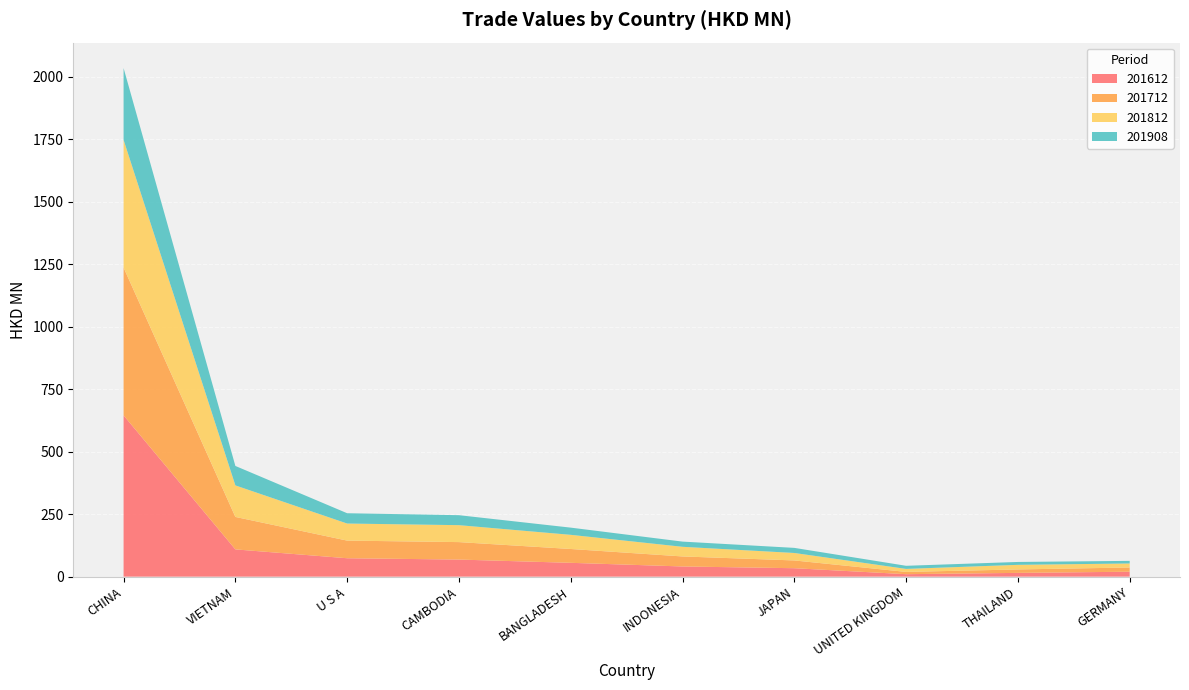

Reading left to right, what are all the values shown in this chart?

201612: CHINA=645.0	VIETNAM=109.0	U S A=73.6	CAMBODIA=68.3	BANGLADESH=55.2	INDONESIA=40.7	JAPAN=33.7	UNITED KINGDOM=9.8	THAILAND=15.0	GERMANY=19.7
201712: CHINA=591.1	VIETNAM=129.9	U S A=70.5	CAMBODIA=69.9	BANGLADESH=55.3	INDONESIA=40.1	JAPAN=31.1	UNITED KINGDOM=9.1	THAILAND=13.8	GERMANY=16.9
201812: CHINA=510.9	VIETNAM=126.1	U S A=68.3	CAMBODIA=67.8	BANGLADESH=56.6	INDONESIA=38.6	JAPAN=29.9	UNITED KINGDOM=12.0	THAILAND=18.4	GERMANY=16.1
201908: CHINA=287.2	VIETNAM=77.8	U S A=41.2	CAMBODIA=39.9	BANGLADESH=28.8	INDONESIA=20.8	JAPAN=20.4	UNITED KINGDOM=12.4	THAILAND=11.5	GERMANY=10.4